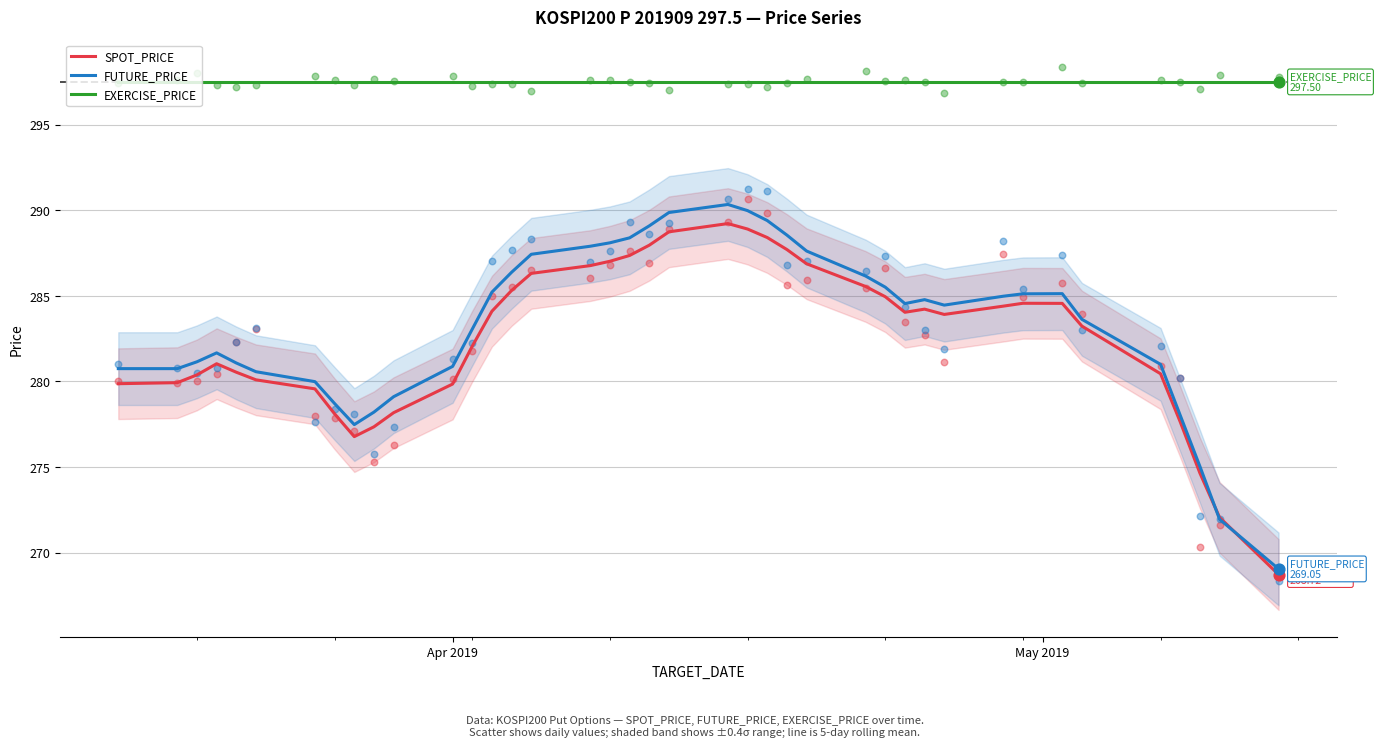

Which series has the largest Y range (max minus min)?

FUTURE_PRICE